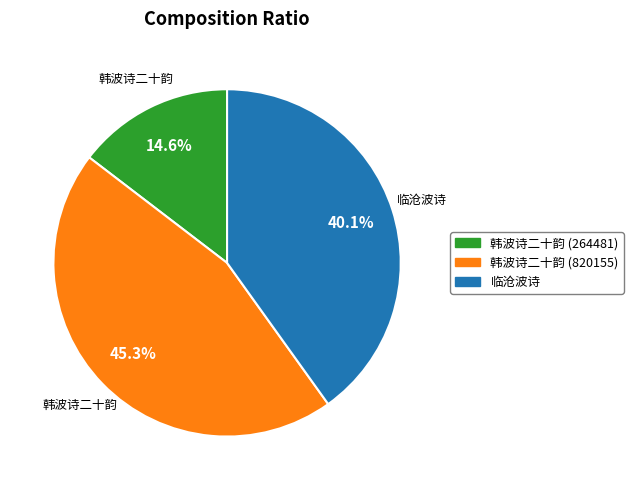

Is there any slice that represents more than half of the pie?

No